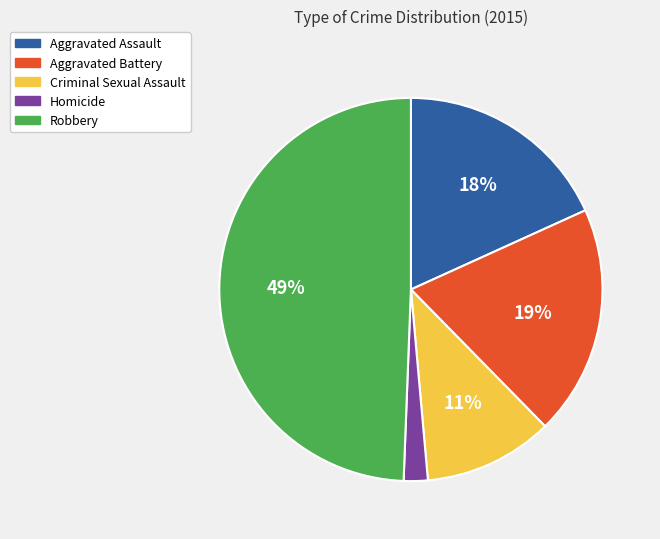

Between Homicide and Criminal Sexual Assault, which is larger?

Criminal Sexual Assault